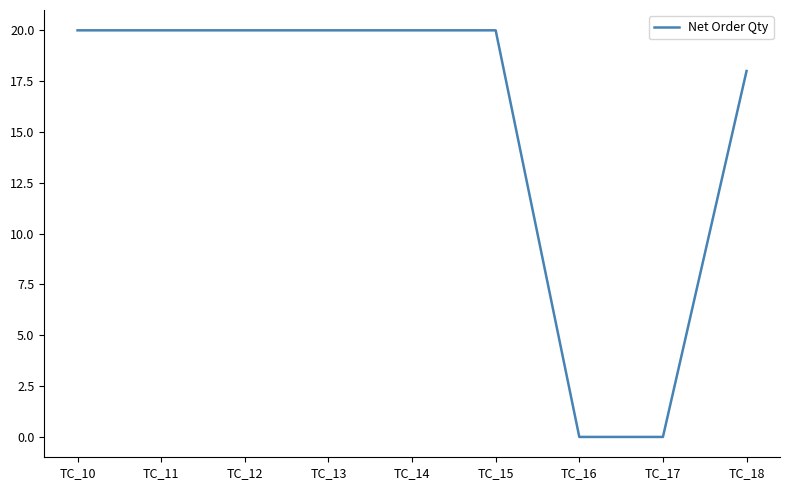

What is the greatest value displayed?

20